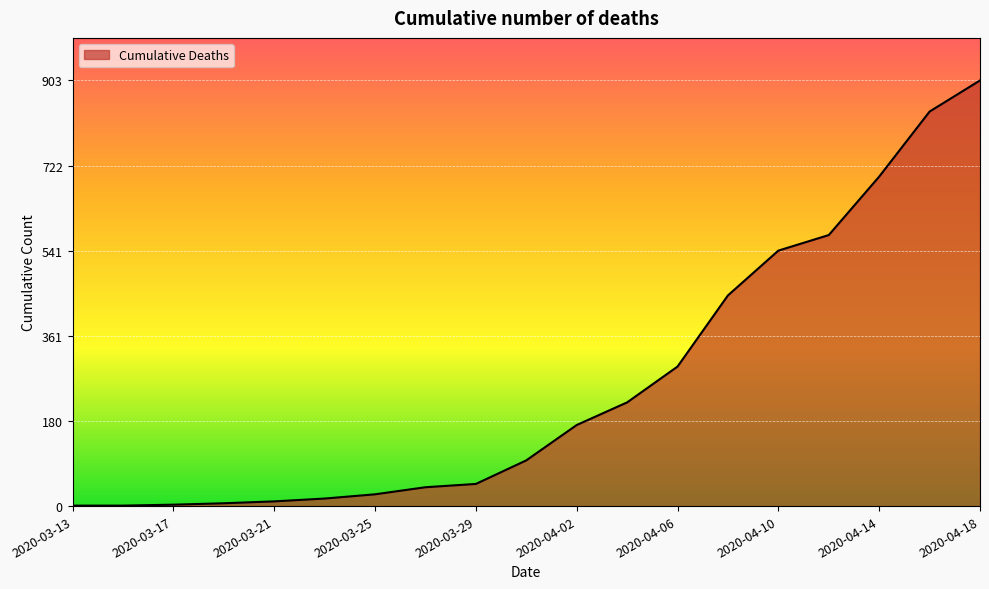

What is the maximum value shown in the chart?

903